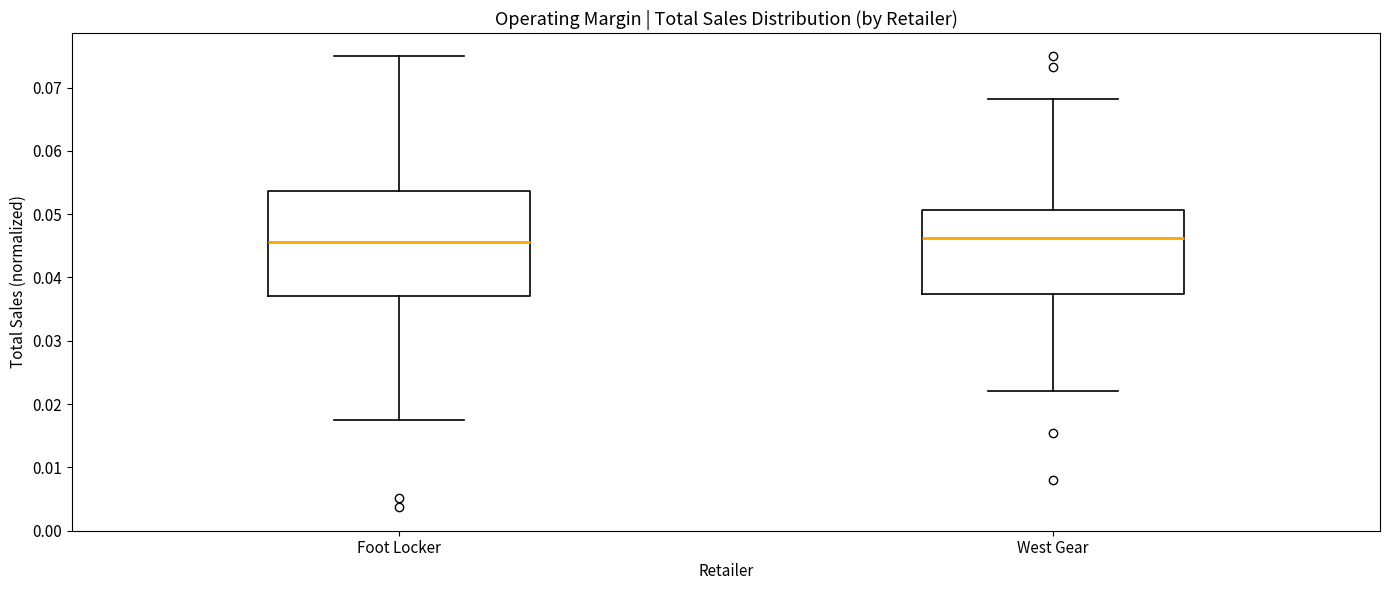

Reading left to right, read every box against the y-axis: the position of its median line, the range the box covers, and the ends of its whiskers. The values are not printed on the chart, so give them approximately, as read against the axis.

Foot Locker: median 0.046, box 0.037 to 0.054, whiskers 0.018 to 0.075
West Gear: median 0.046, box 0.037 to 0.051, whiskers 0.022 to 0.068